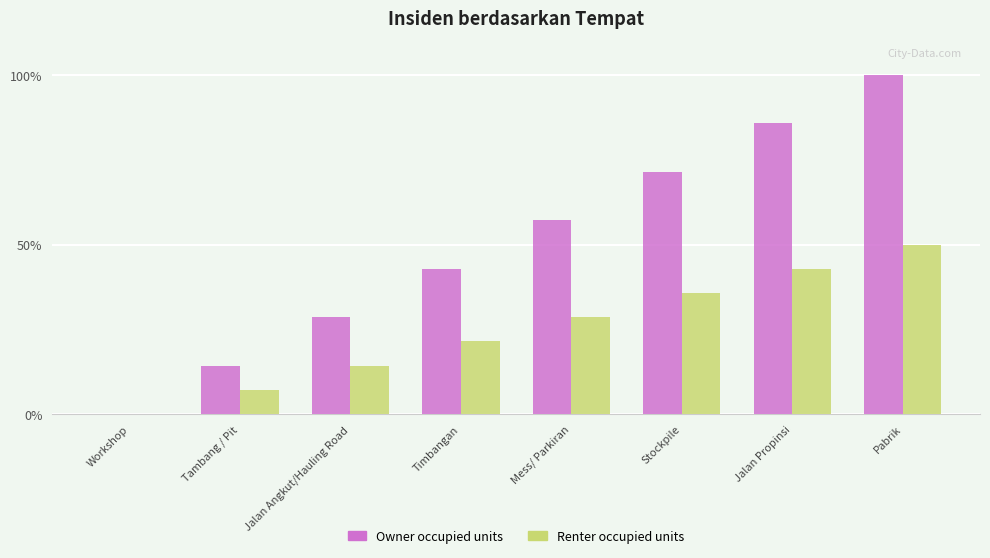

The value of Renter occupied units at Workshop is -24.6. True or false?

False